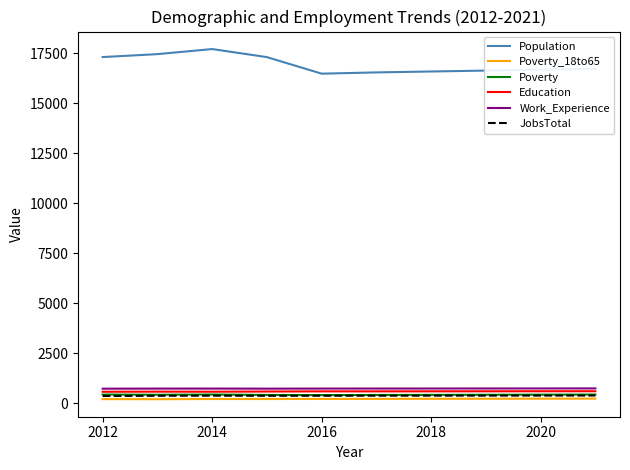

How many lines are shown in the chart?

6